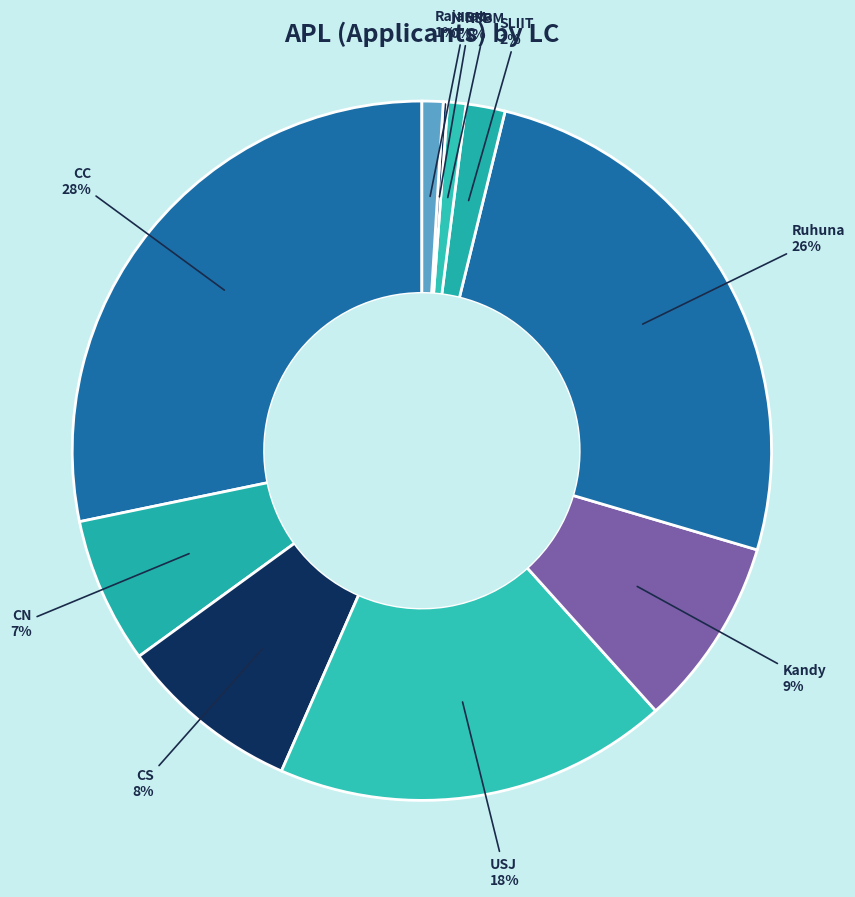

What is the largest slice in the pie chart?

CC